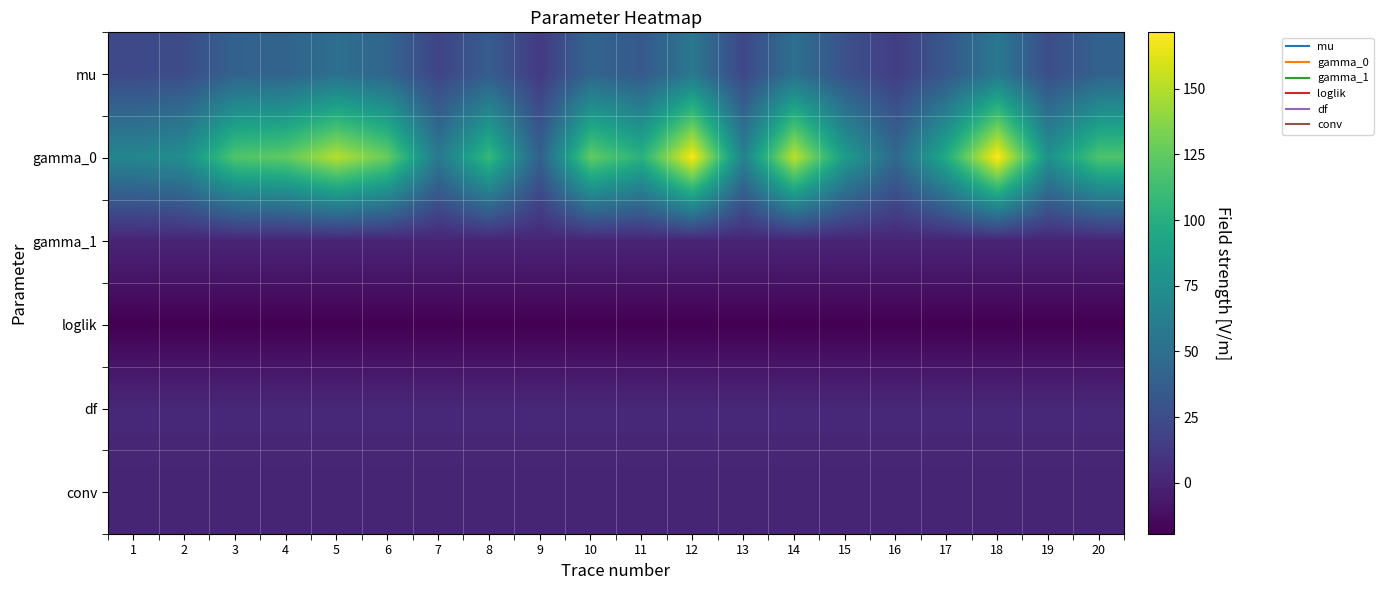

What is the total value across all series at 14?

186.1